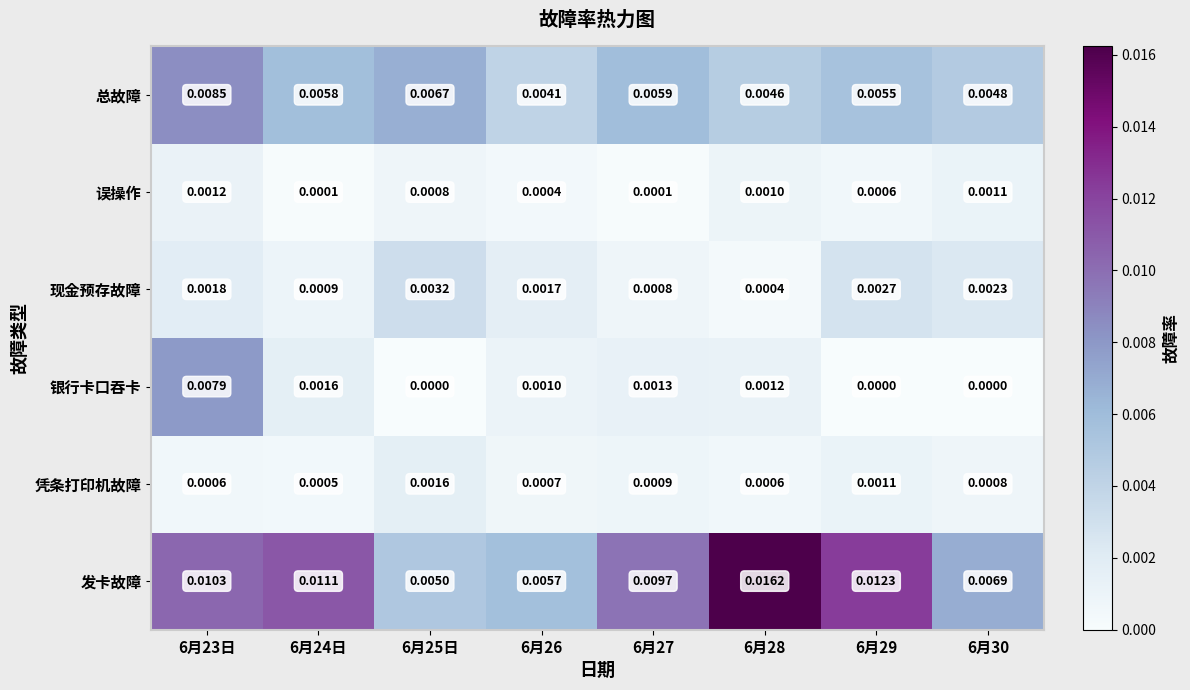

At how many categories does at least one series exceed 0?

8